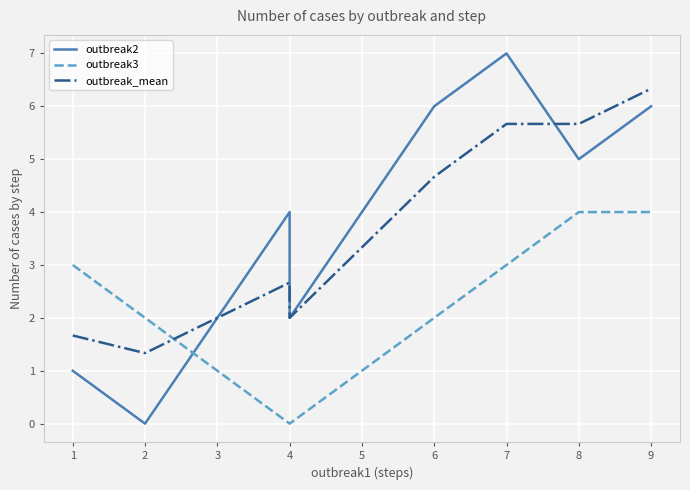

How many data points in outbreak3 are less than 3?

4